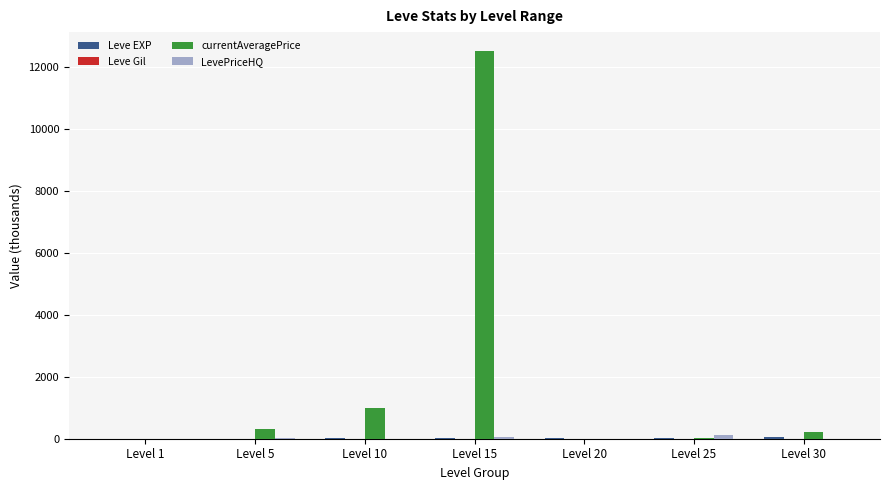

Which series has the largest total across all categories?

currentAveragePrice